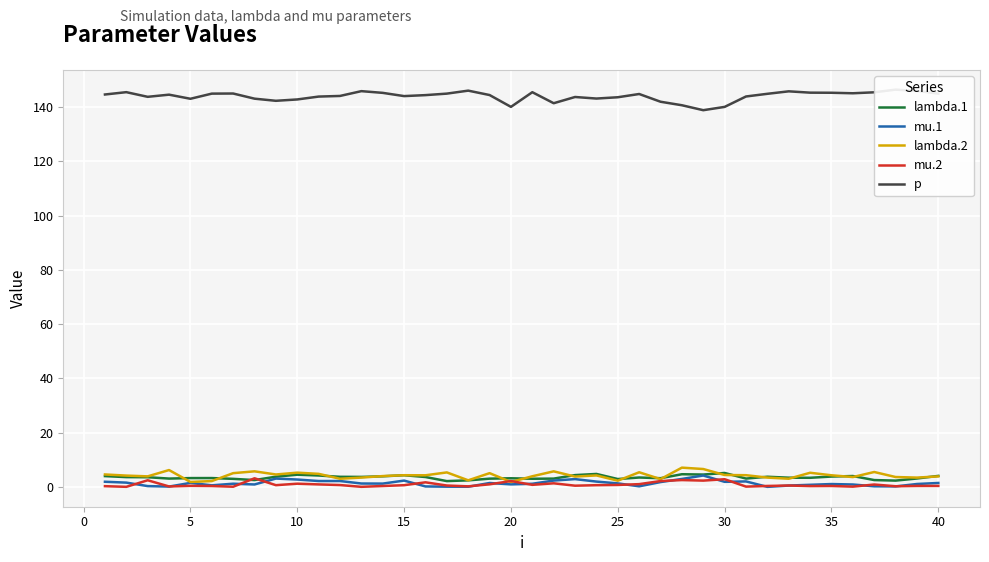

Is it true that lambda.1 equals 2.4 at 22?

False